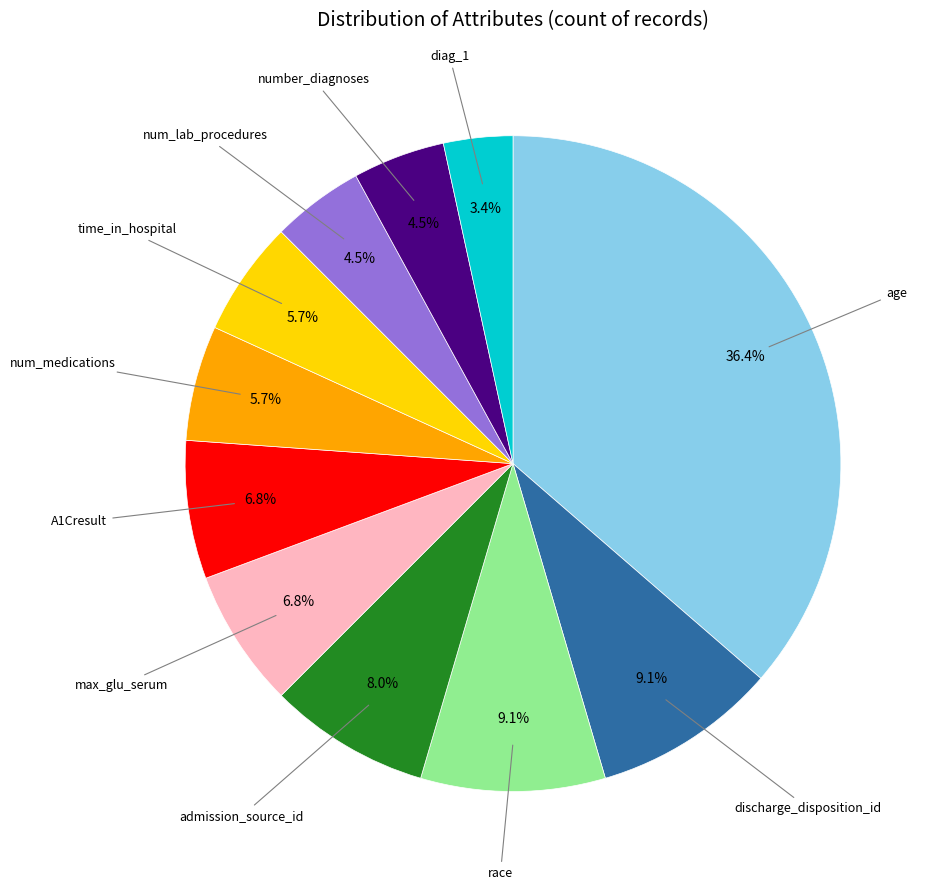

Does any single category account for the majority?

No